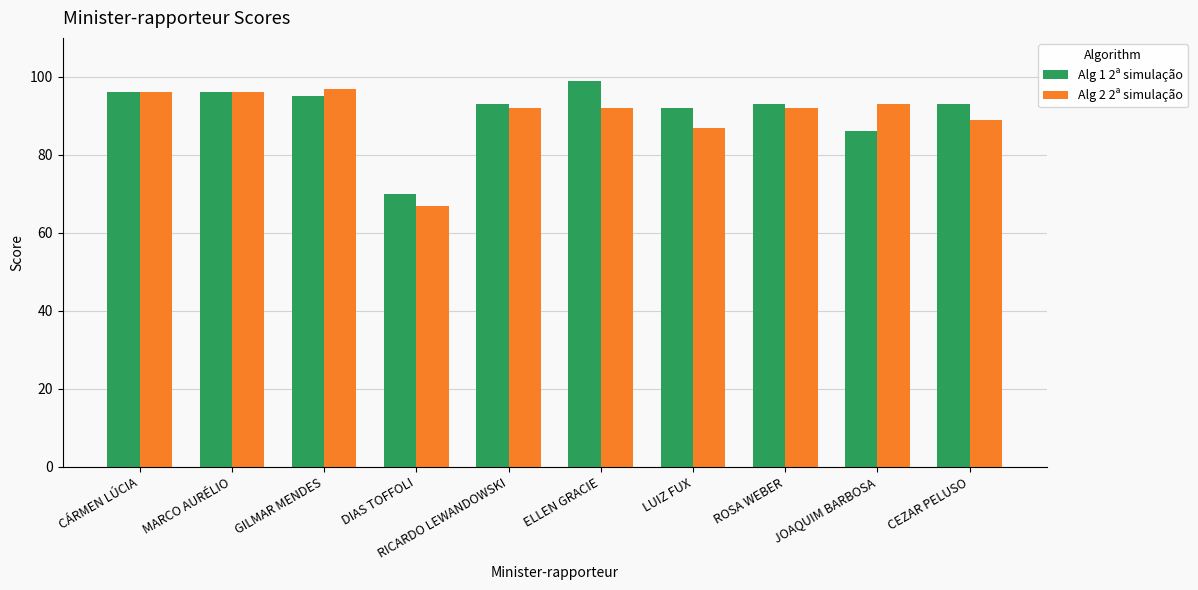

Which series has the largest range (max minus min)?

Alg 2 2ª simulação